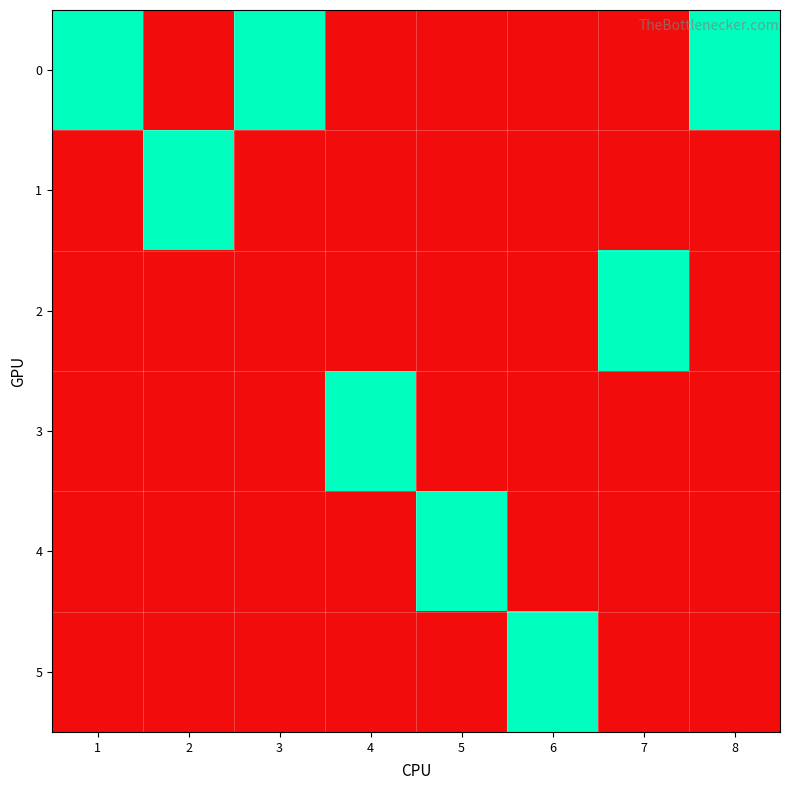

At 4, list the series in order from largest to smallest.

3, 0, 1, 2, 4, 5